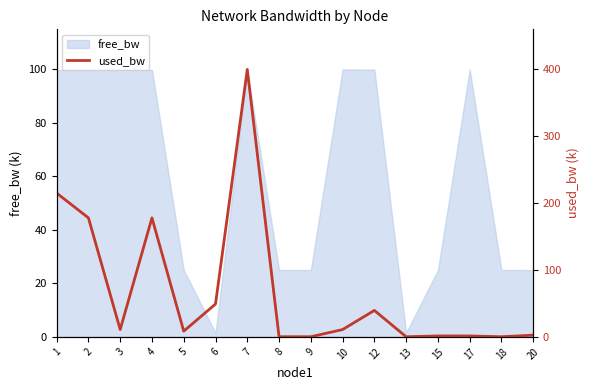

Between 20 and 7, which is larger?

7